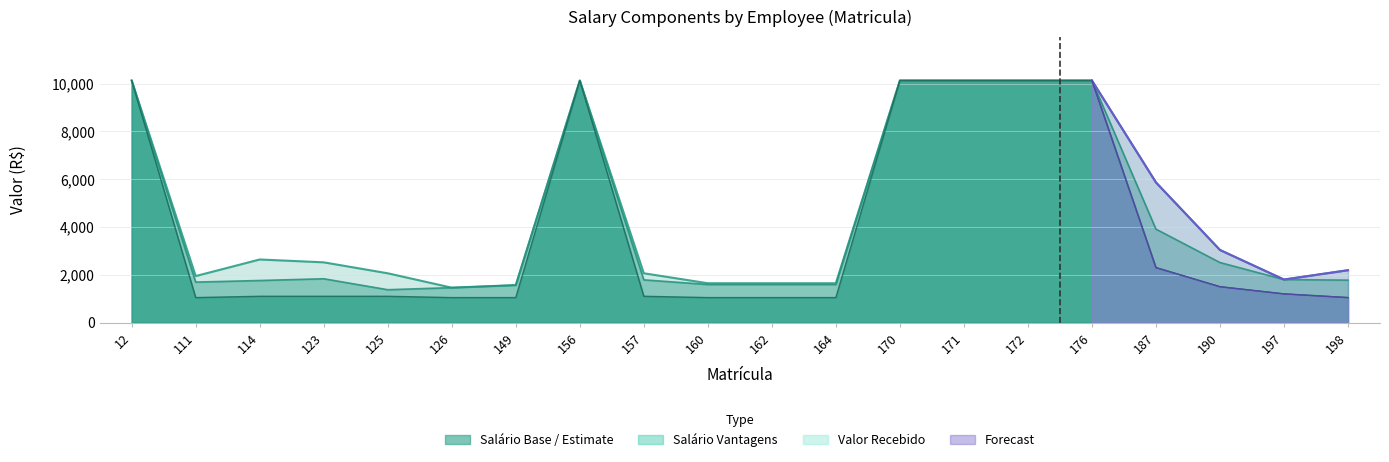

What is the value of the Valor Recebido point at the 10th from the left?

1645.9